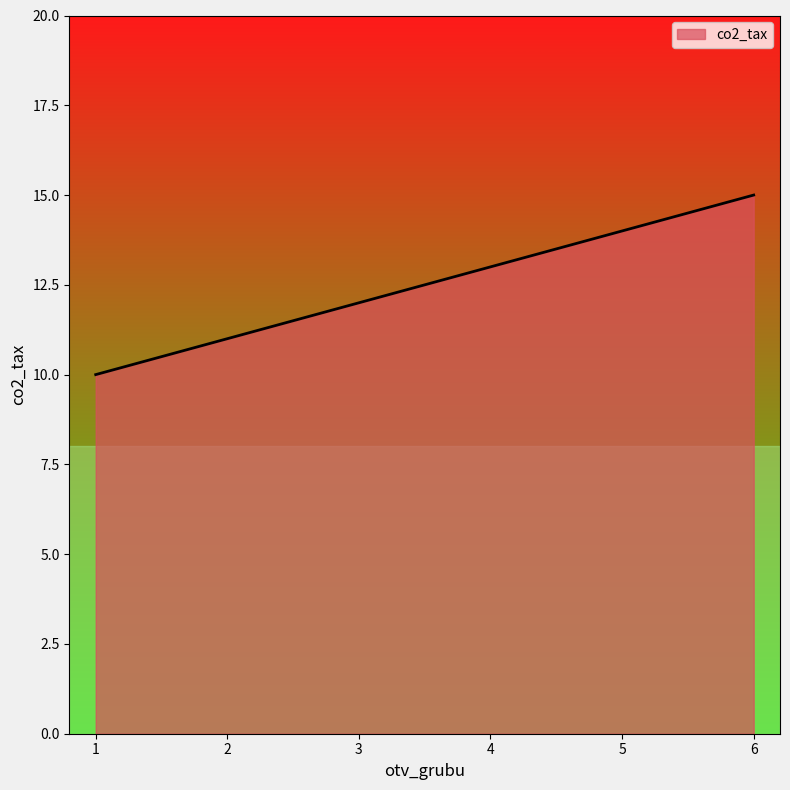

Which has a higher value, 1 or 2?

2